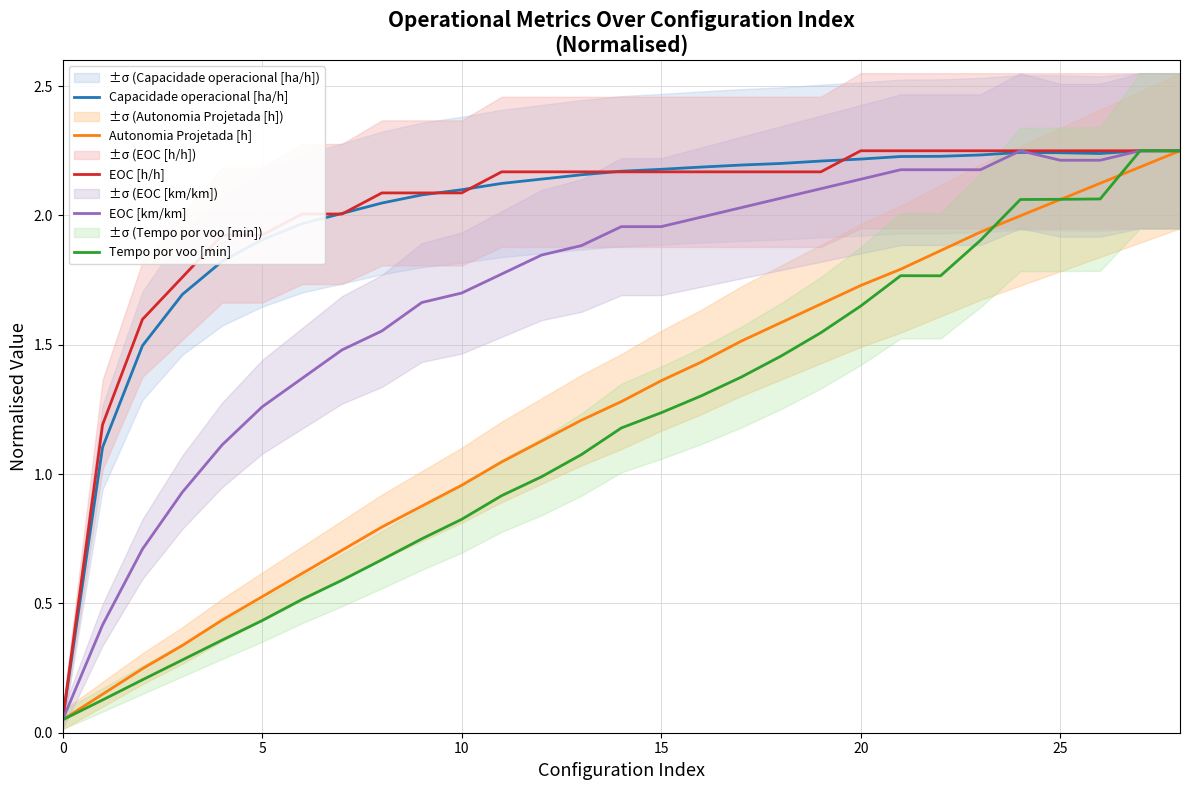

Between 12 and 0, which is larger?

12